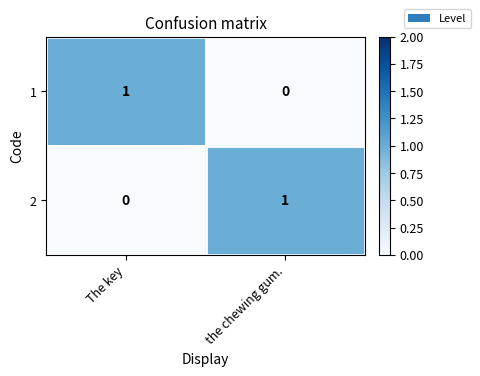

List the labels in order of 2 value, largest first.

the chewing gum., The key